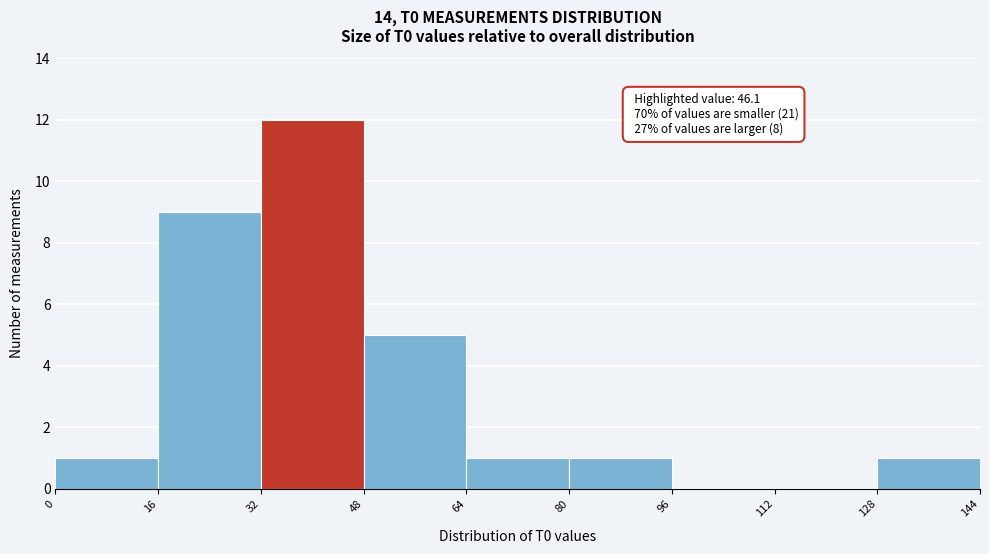

Which range on the x-axis has the tallest bar?

32 to 48